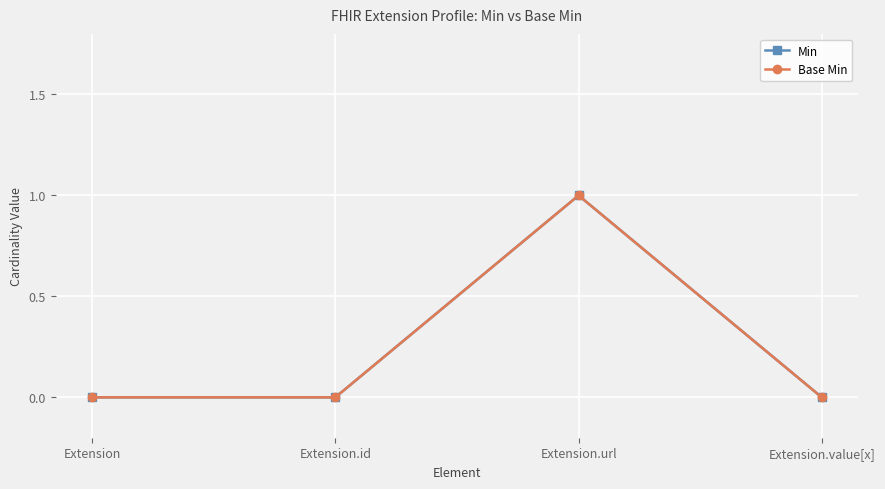

What is the label of the 3rd point from the left?

Extension.url